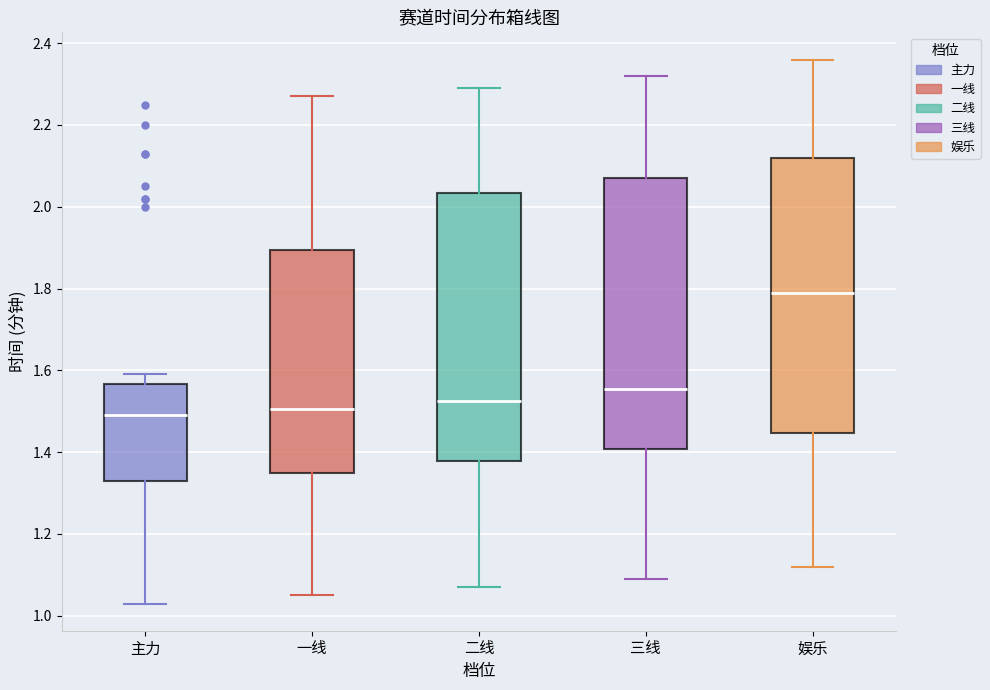

Reading left to right, transcribe this box plot: for each box, give where its median line is, the range the box spans, and where its two whiskers end, as read against the y-axis. The values are not printed on the chart, so give them approximately, as read against the axis.

主力: median 1.50, box 1.34 to 1.56, whiskers 1.04 to 1.60
一线: median 1.50, box 1.36 to 1.90, whiskers 1.06 to 2.28
二线: median 1.52, box 1.38 to 2.04, whiskers 1.08 to 2.30
三线: median 1.56, box 1.40 to 2.08, whiskers 1.10 to 2.32
娱乐: median 1.80, box 1.44 to 2.12, whiskers 1.12 to 2.36